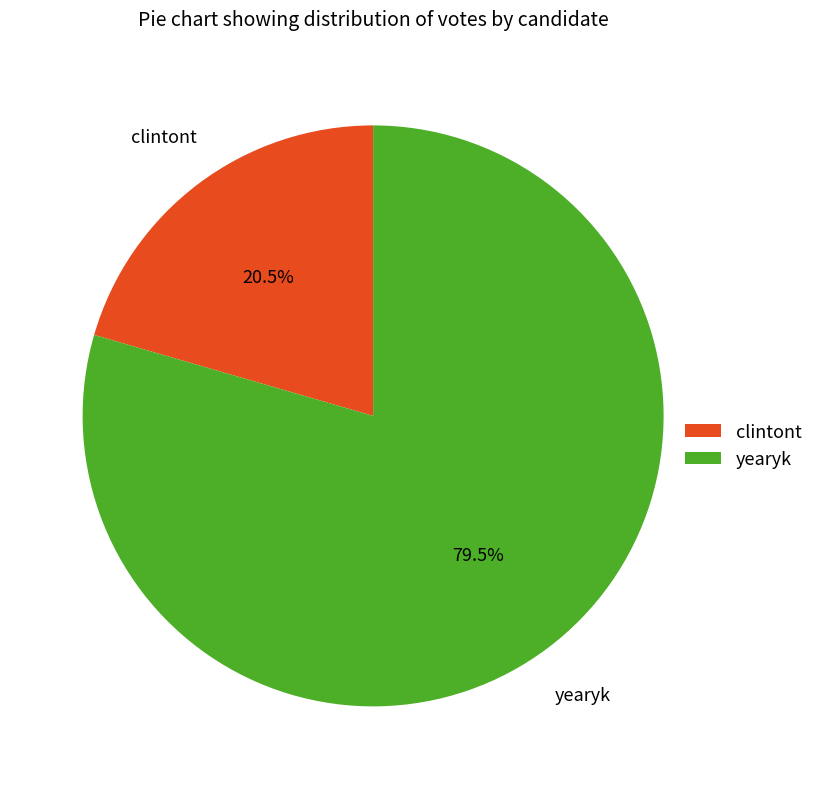

What is the largest slice in the pie chart?

yearyk